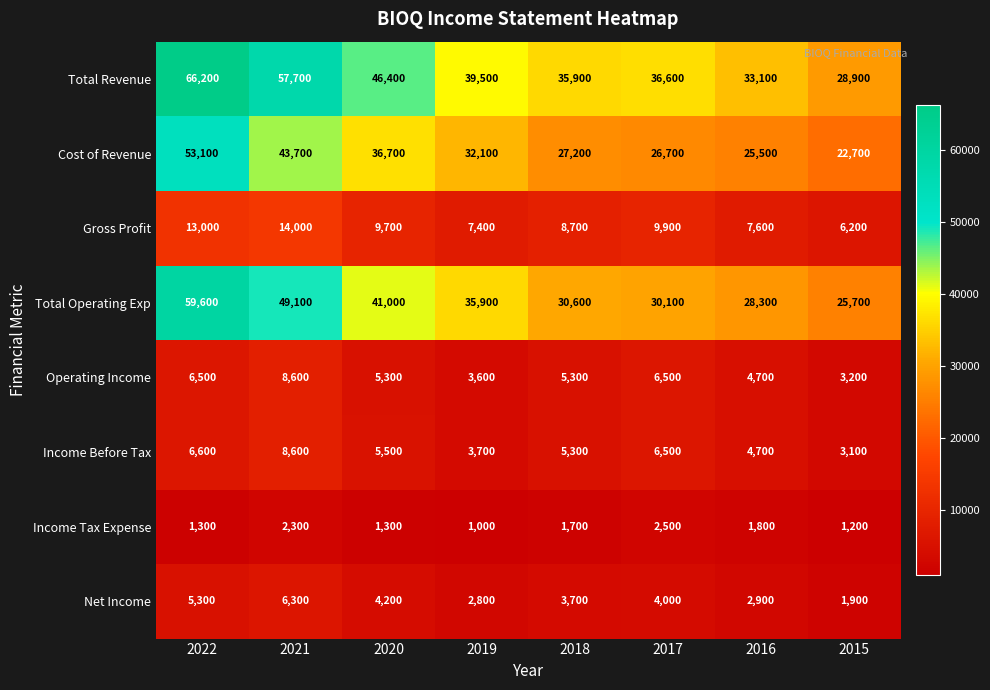

The Operating Income series shows 5300 at 2018. True or false?

True